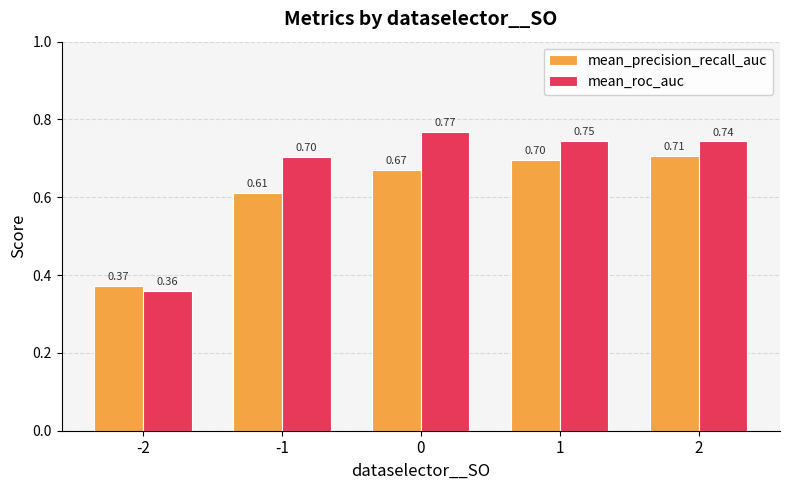

Which series has the widest spread of values?

mean_roc_auc